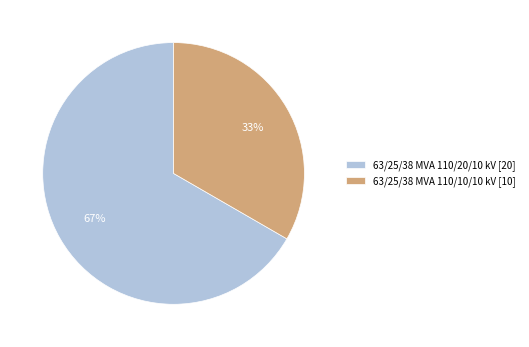

What percentage is the 63/25/38 MVA 110/20/10 kV slice, to the nearest percent?

67%